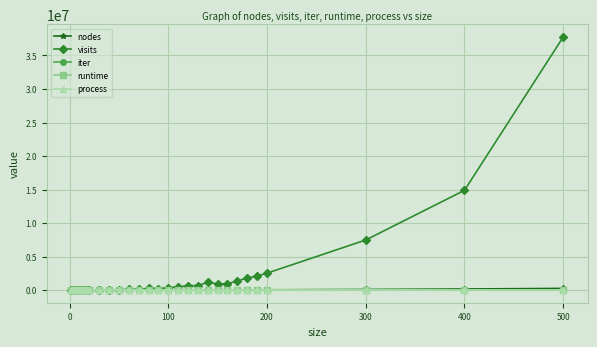

Which series has the largest range (max minus min)?

visits